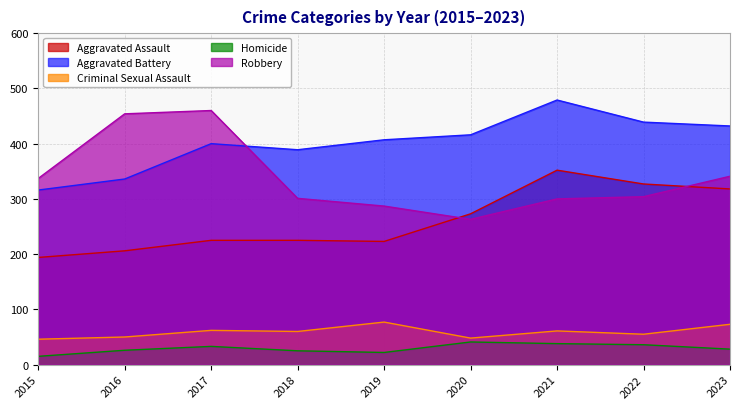

Reading left to right, extract all data points from this chart.

Aggravated Assault: 194	206	225	225	223	273	352	327	318
Aggravated Battery: 316	336	400	389	407	416	479	439	432
Criminal Sexual Assault: 46	50	62	60	77	48	61	55	73
Homicide: 15	26	33	25	22	41	38	36	28
Robbery: 337	454	460	301	287	263	300	304	341